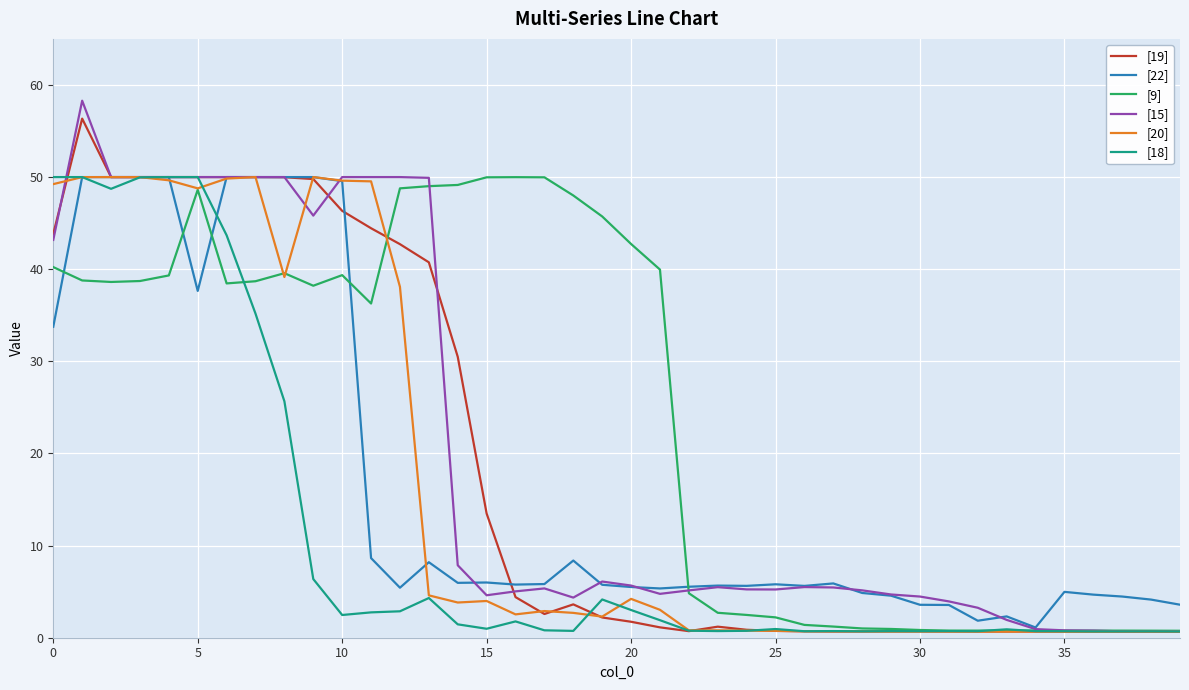

What is the maximum value shown in the chart?

58.3